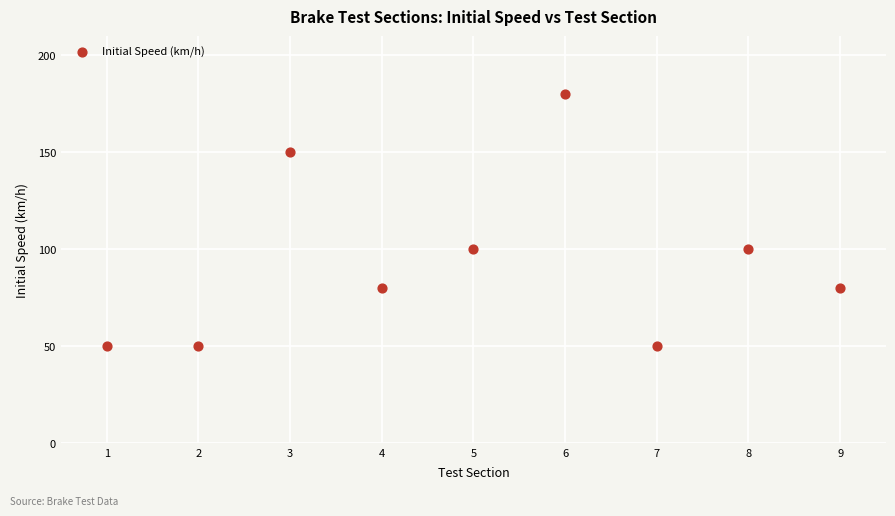

What is the range of Y values (max minus min)?

130